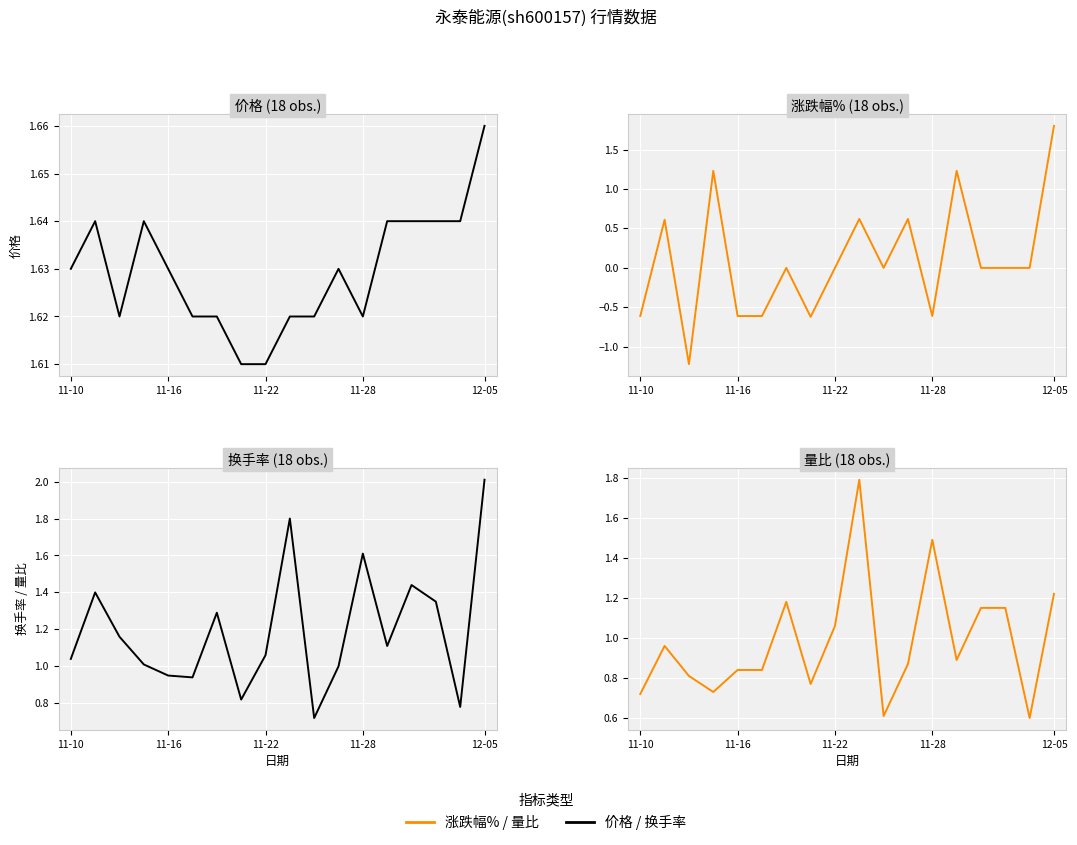

Which series ends up on top after the final intersection of 价格 and 涨跌幅%?

涨跌幅%